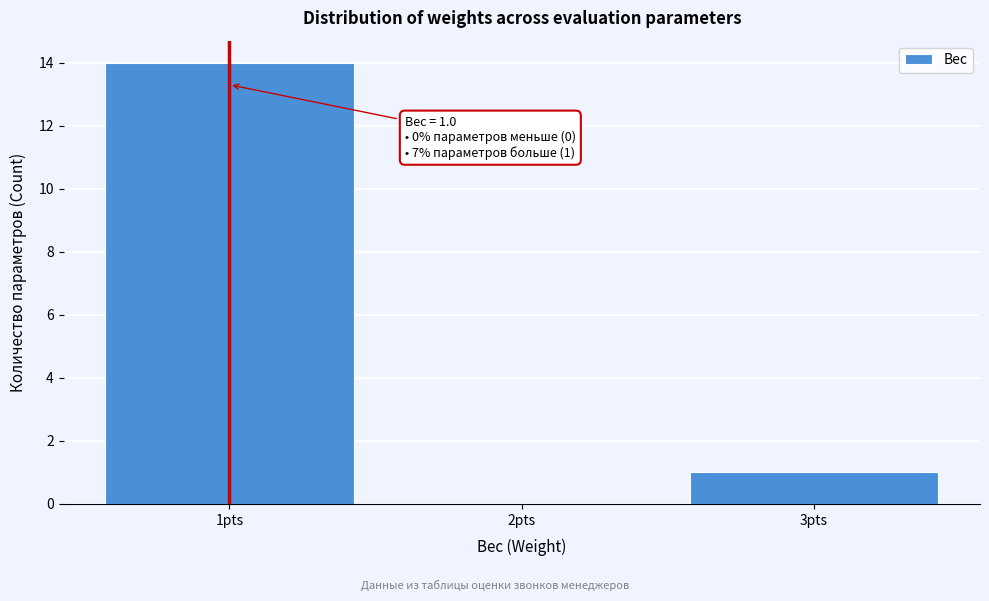

Which range on the x-axis has the tallest bar?

0.5 to 1.5